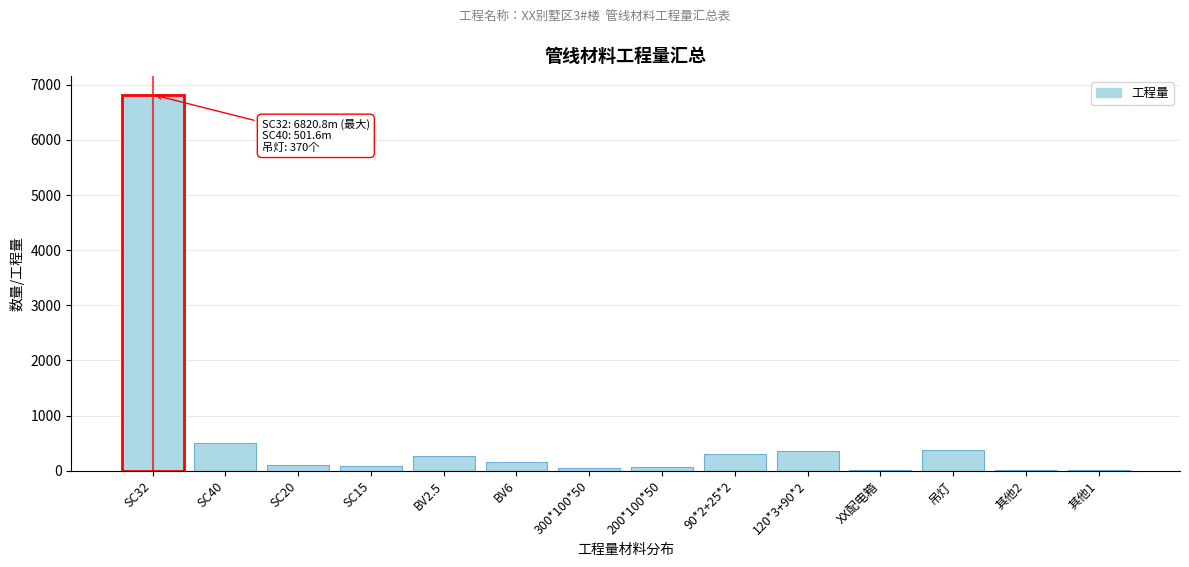

What is the greatest value displayed?

6820.8